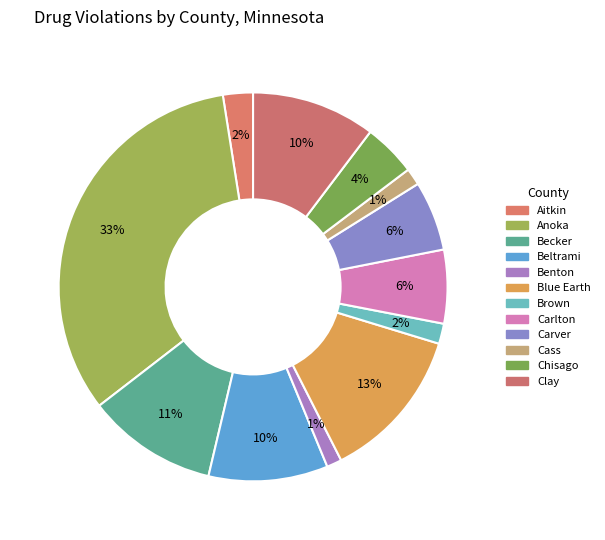

Which category has the smallest portion of the pie?

Benton